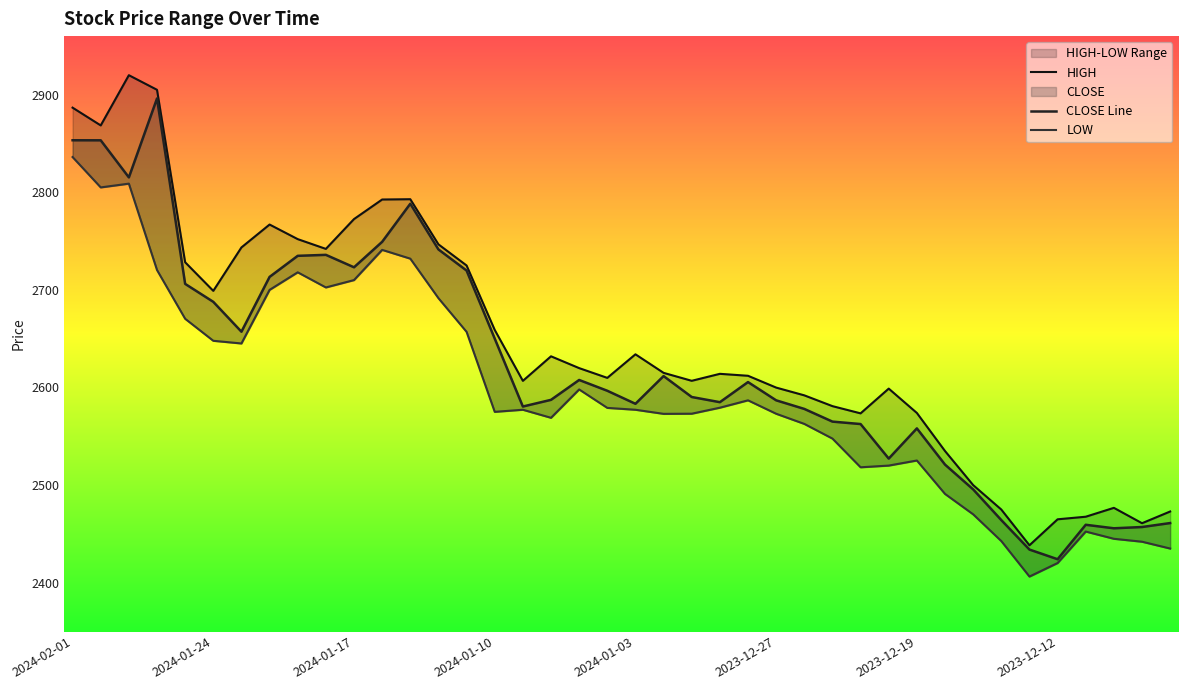

At which label does CLOSE reach its peak?

2024-01-29